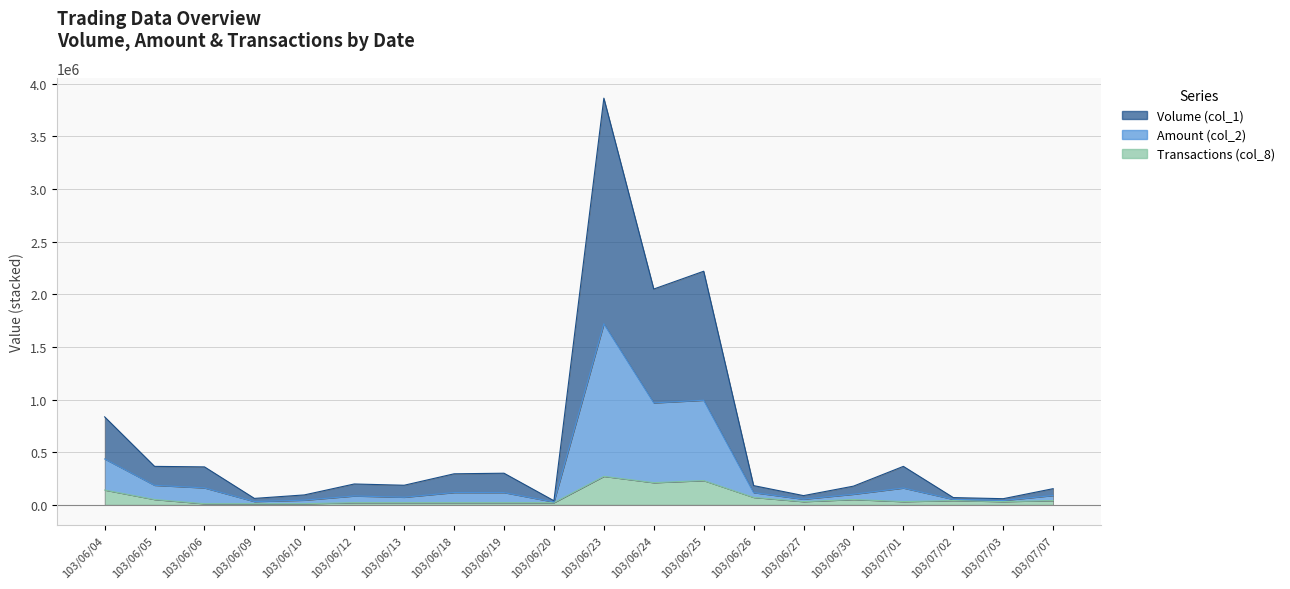

What are all the series names shown in the legend?

Volume (col_1), Amount (col_2), Transactions (col_8)